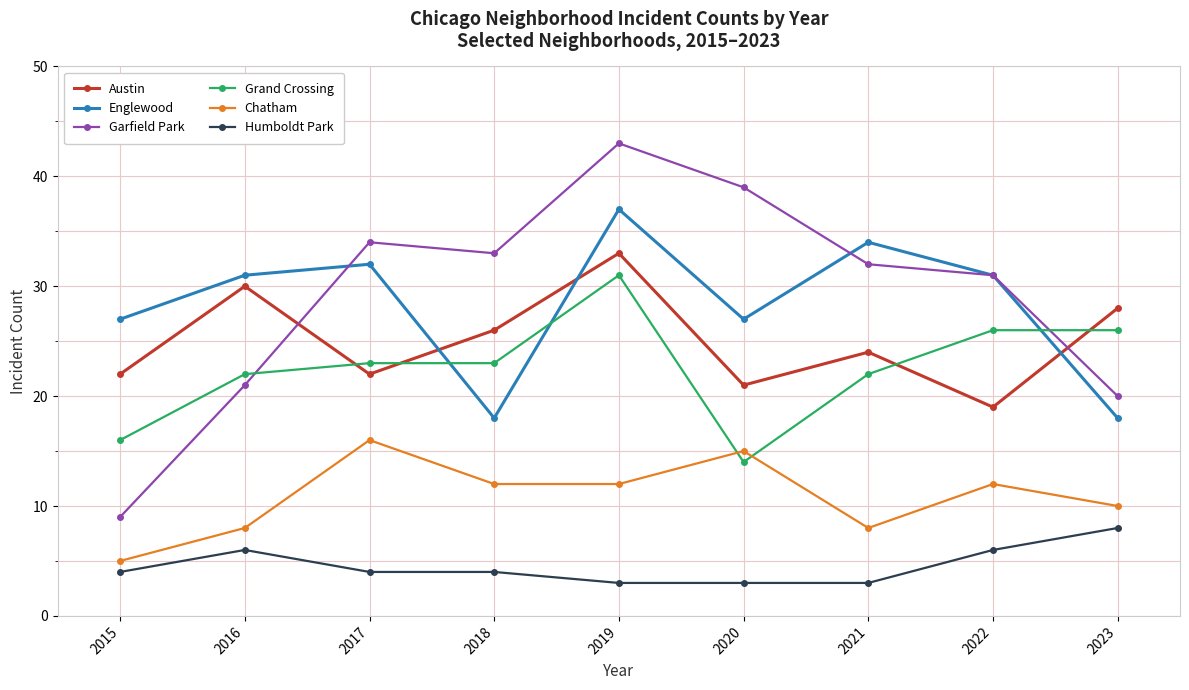

What is the value of the Chatham point at the 6th from the left?

15